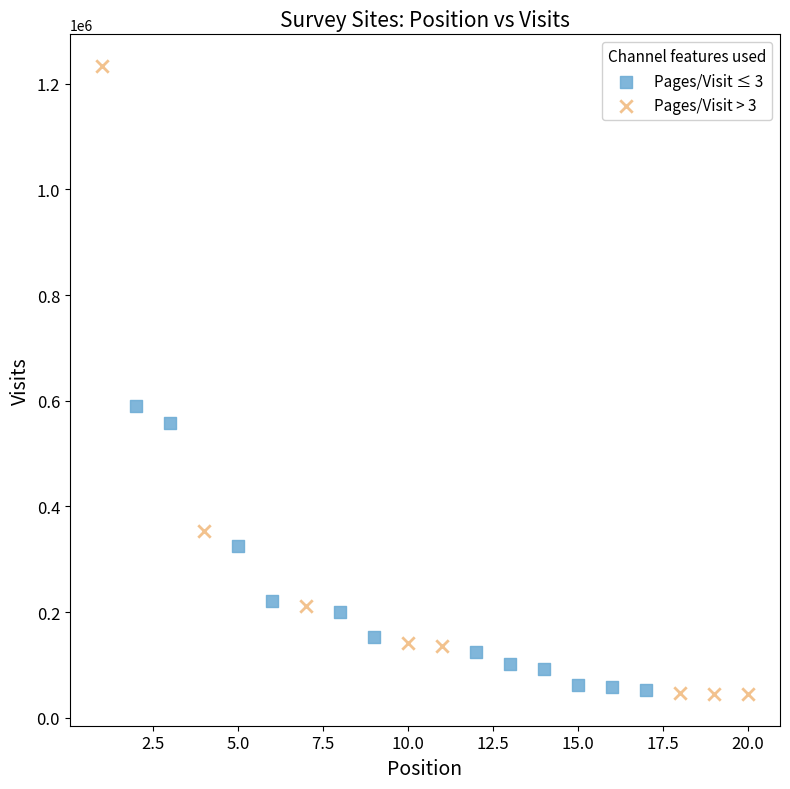

Which series contains the highest Y value?

Pages/Visit > 3